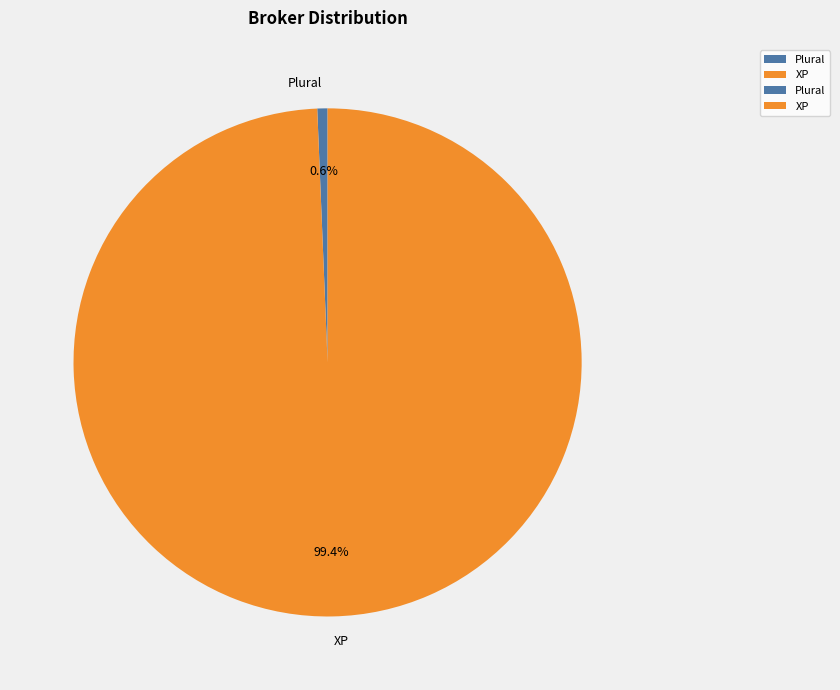

What percentage is the Plural slice, to the nearest percent?

1%